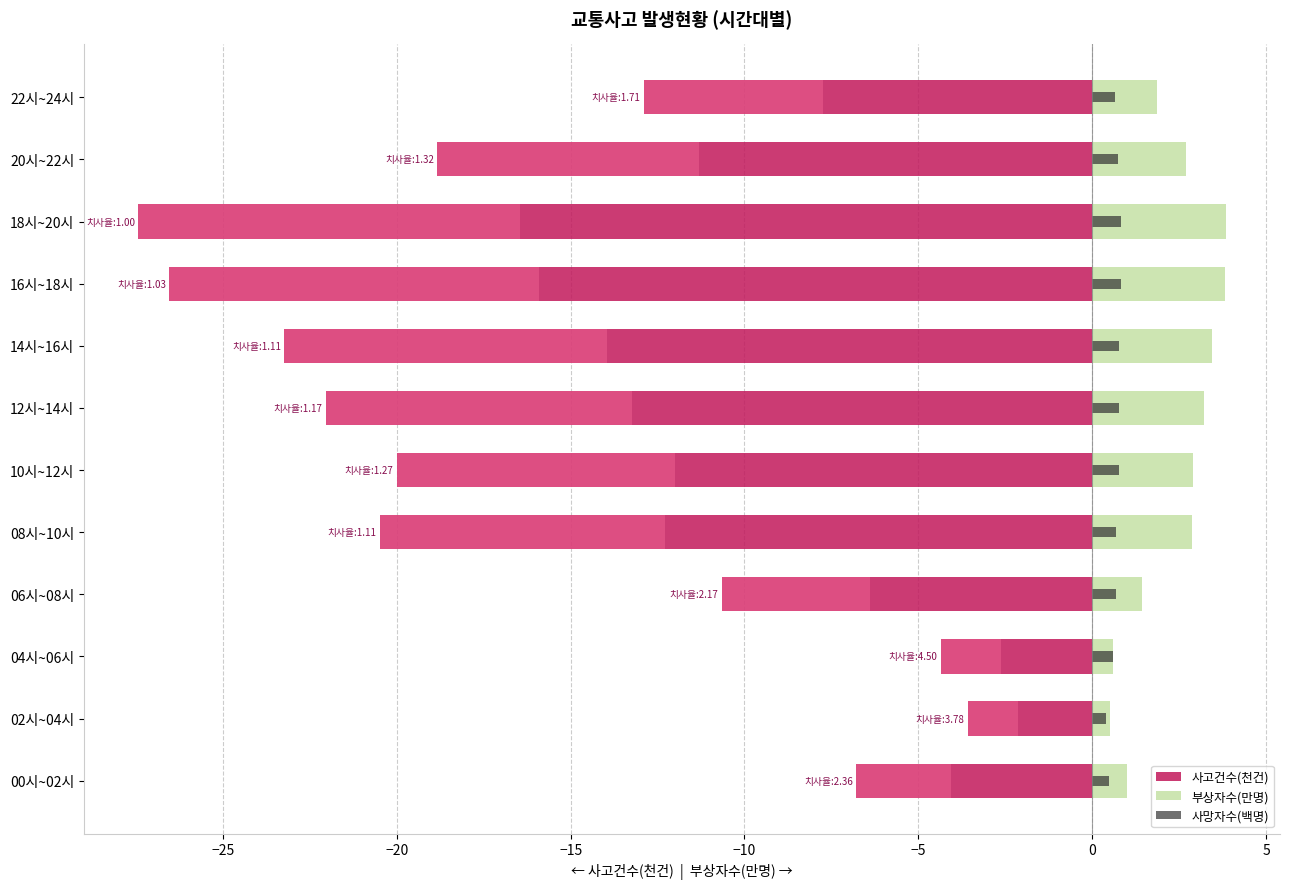

Which series has the largest range (max minus min)?

사고건수(천건)